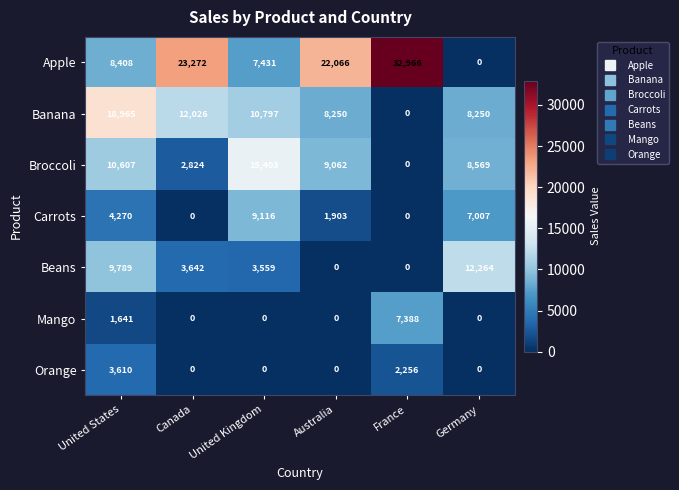

What is the average value of the Beans series?

4876